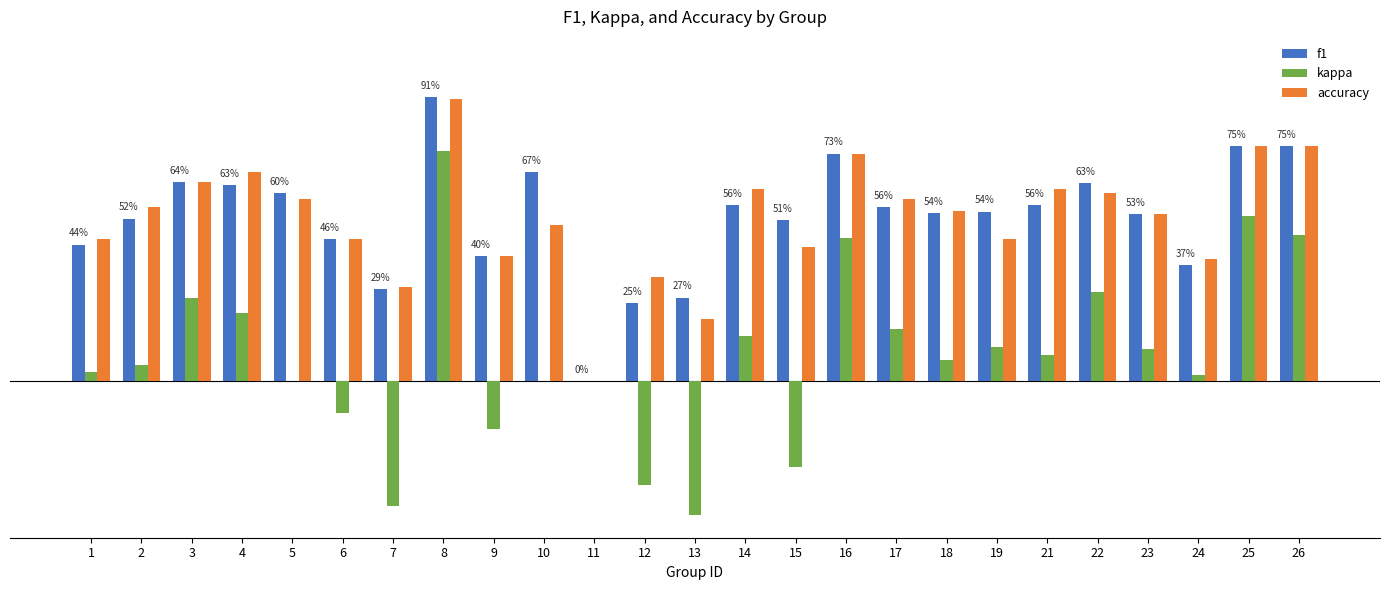

Which series has the largest total across all categories?

f1